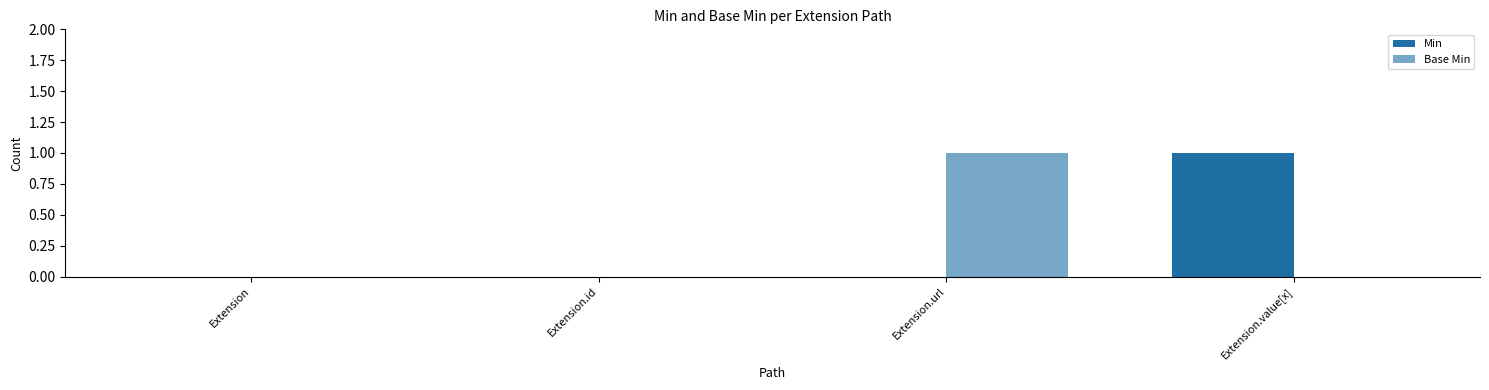

Which has a higher value, Extension.id or Extension.url?

Extension.id